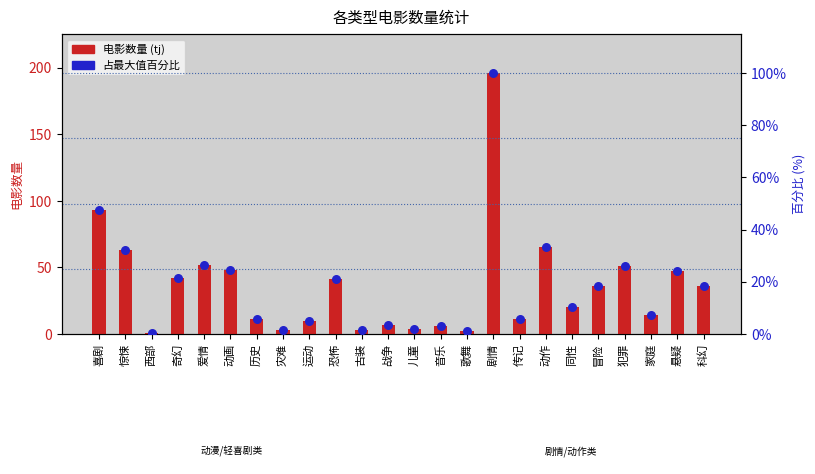

Which series has the largest Y range (max minus min)?

电影数量 (tj)